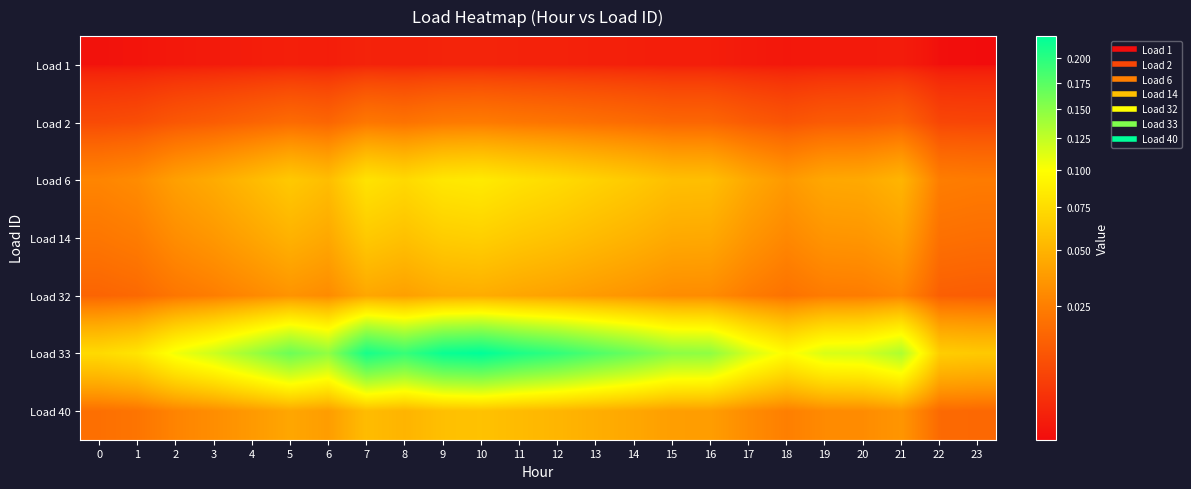

Which series changed the most between 0 and 3?

Load 33